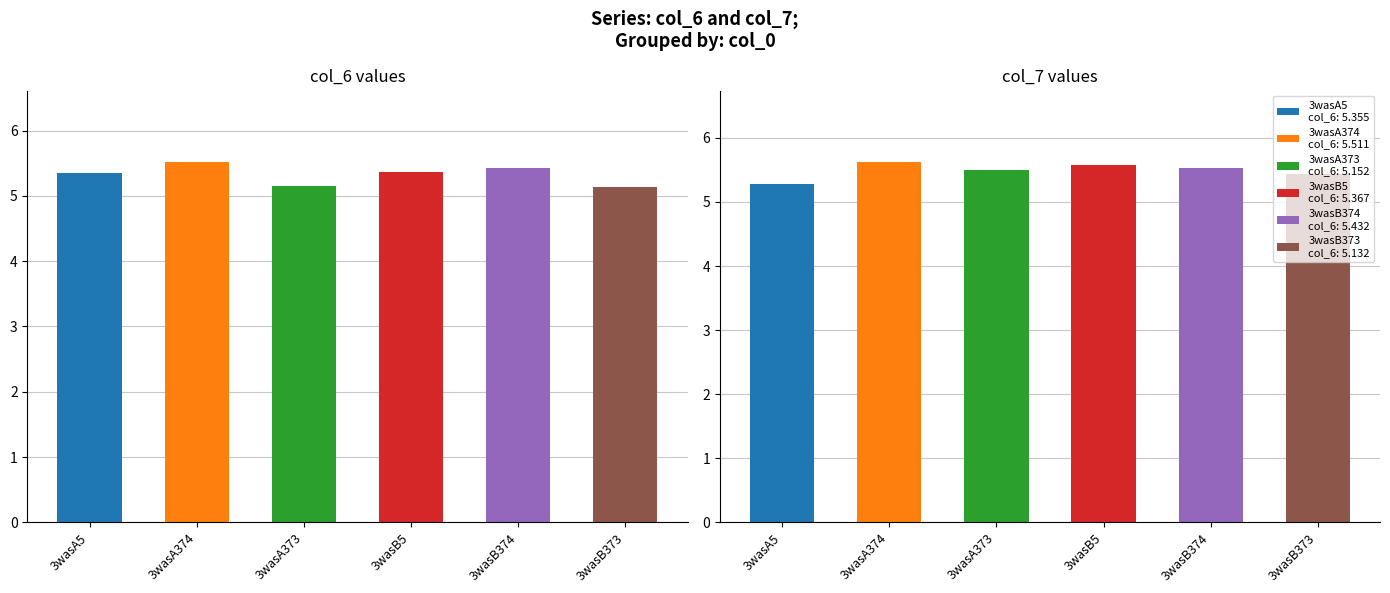

What is the total value across all series at 3wasA374?

11.1